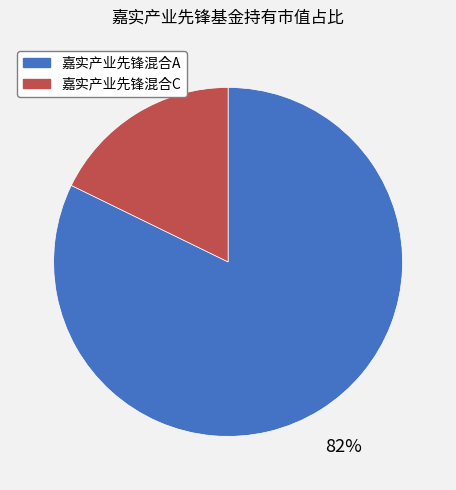

Which category has the smallest portion of the pie?

嘉实产业先锋混合C